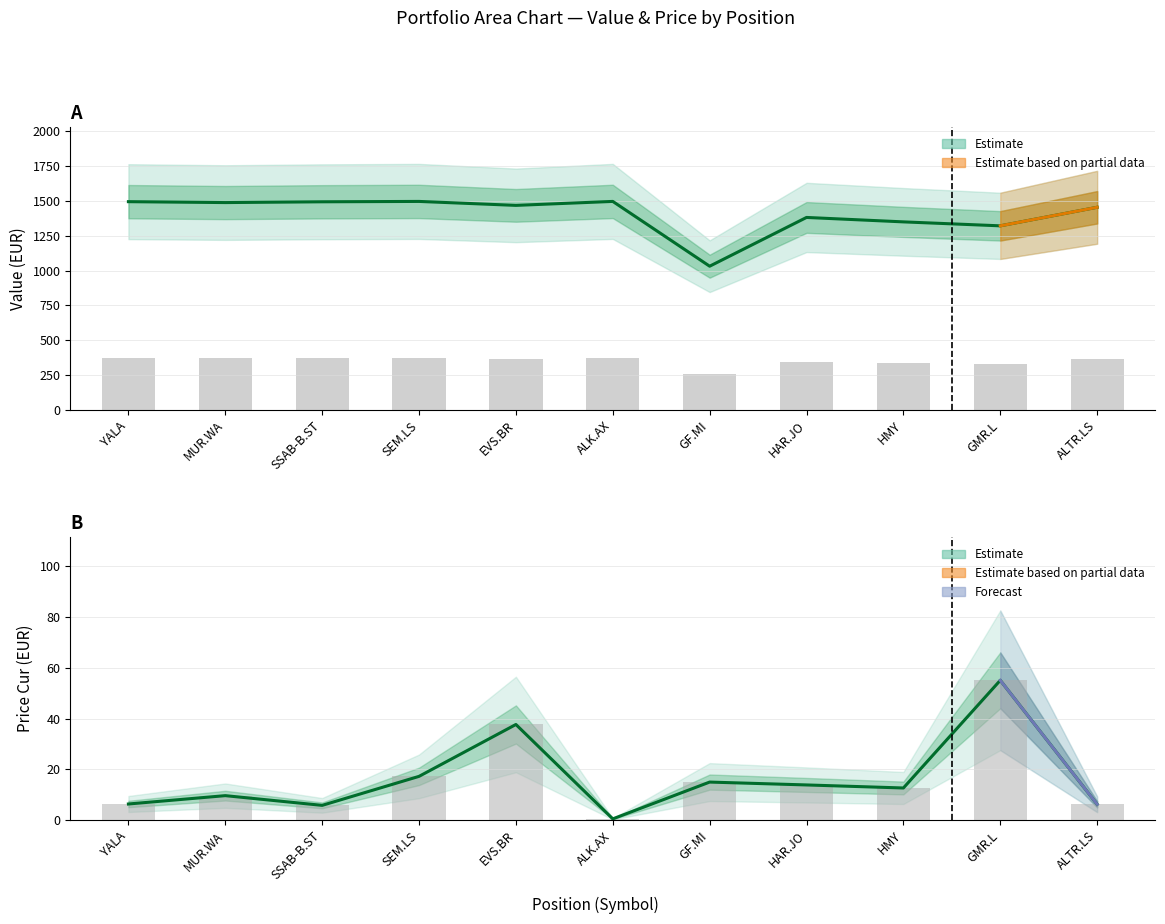

How many series are shown in this chart?

2